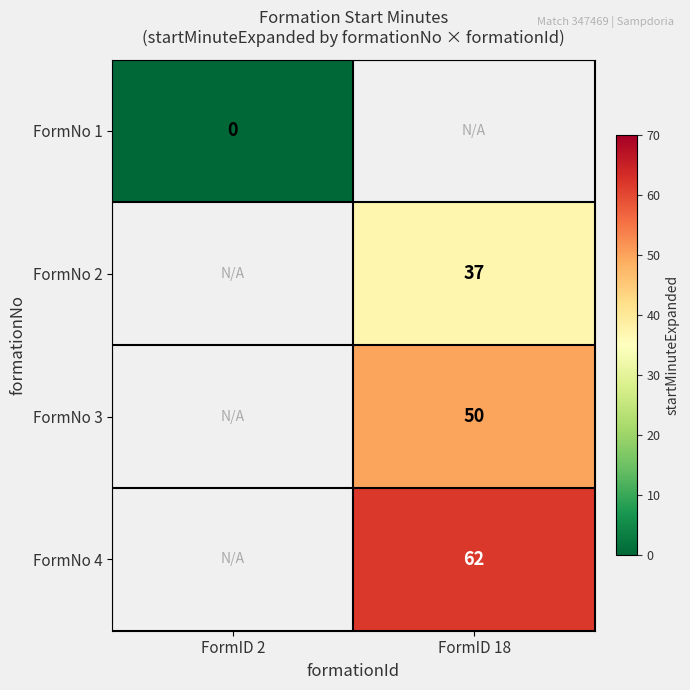

The FormNo 3 series shows 50 at FormID 18. True or false?

True